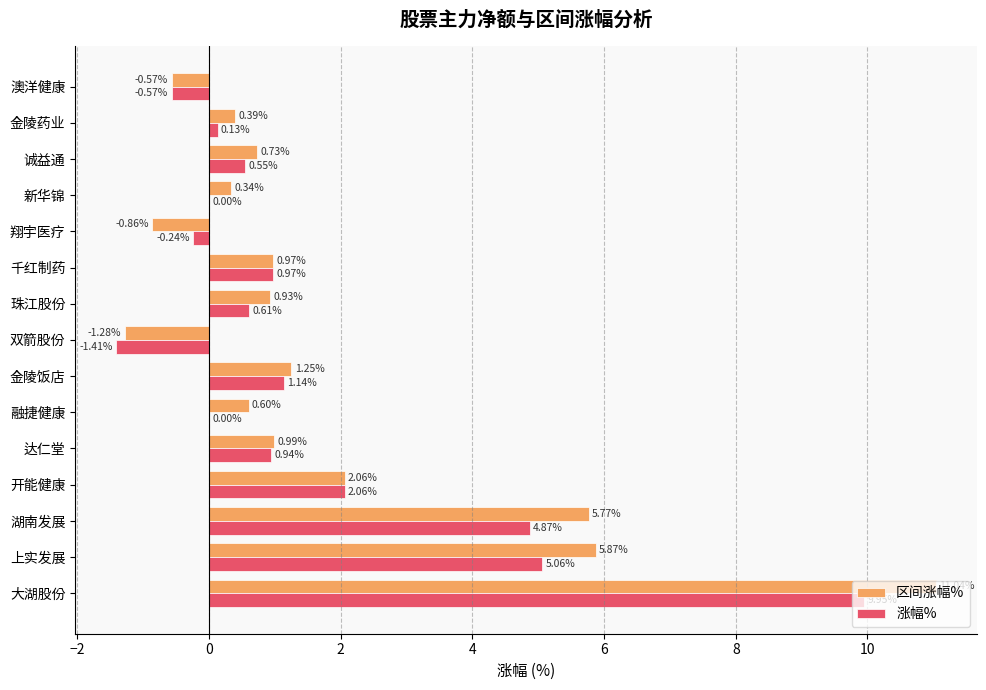

Which series has the widest spread of values?

区间涨幅%